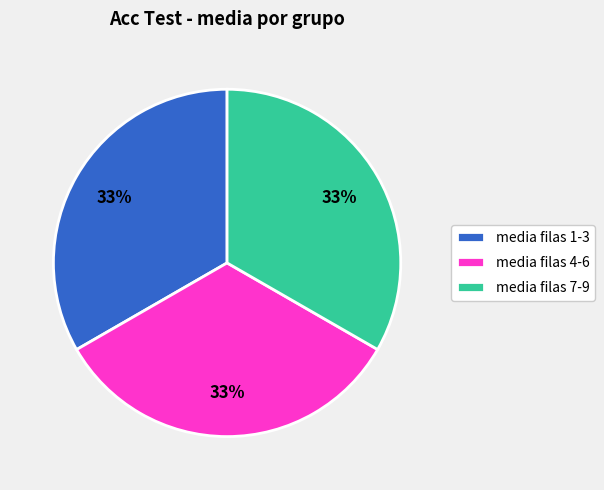

Is it true that media filas 4-6 is 33% of the pie?

True